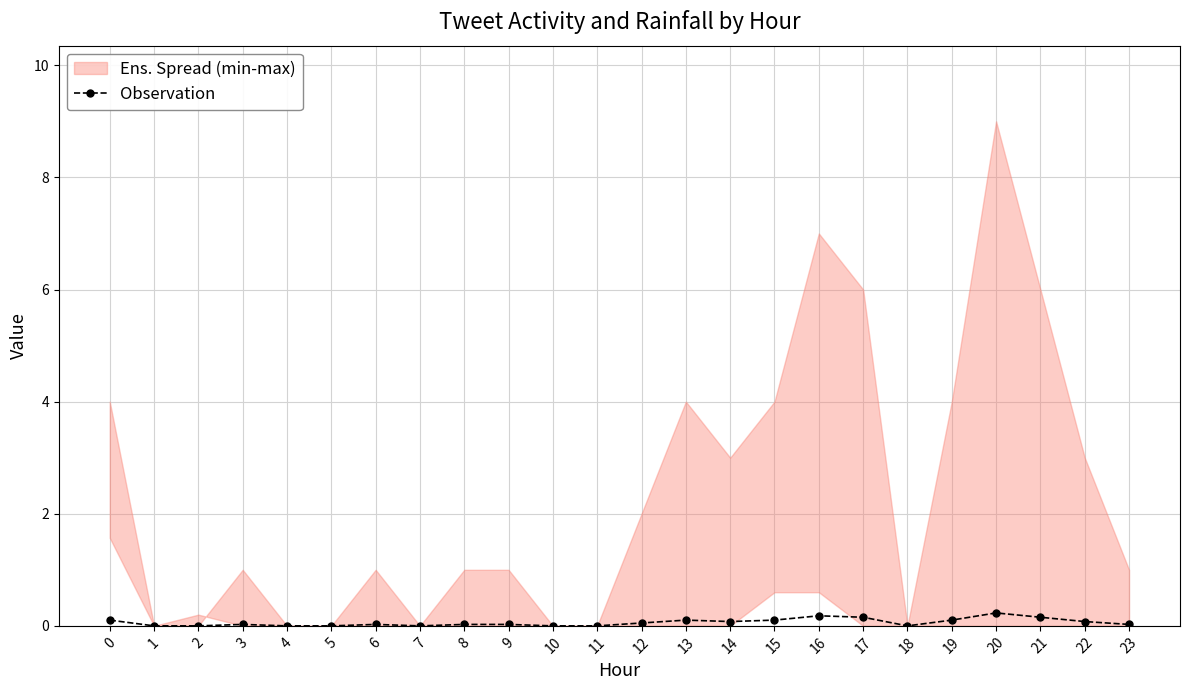

Does the chart display data point markers on the line(s)?

Yes